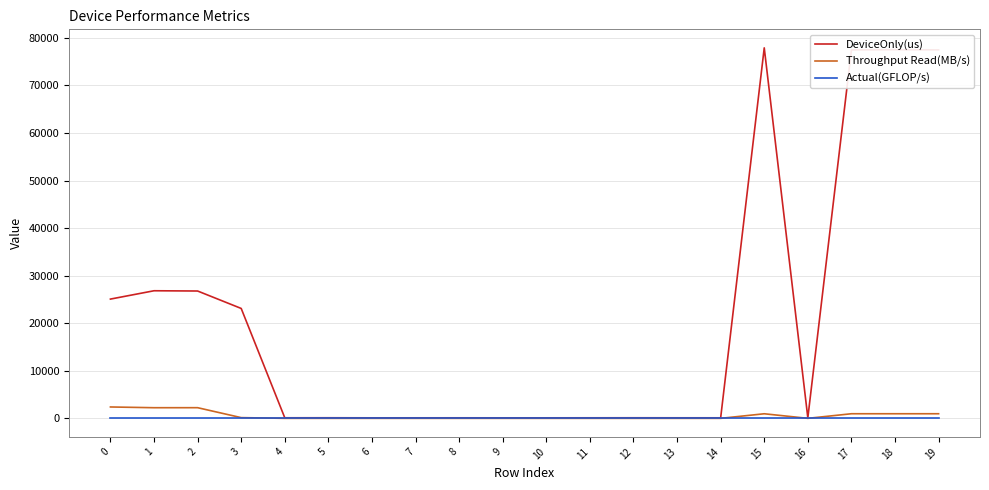

Which series has the largest total across all categories?

DeviceOnly(us)